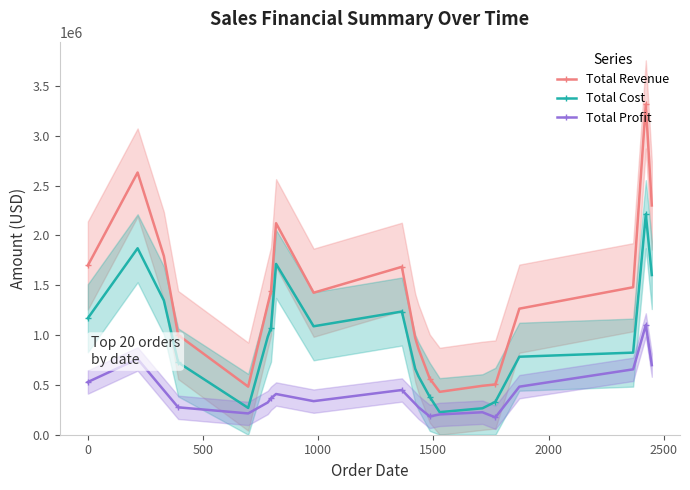

True or false: Total Profit and Total Revenue cross at least once.

False